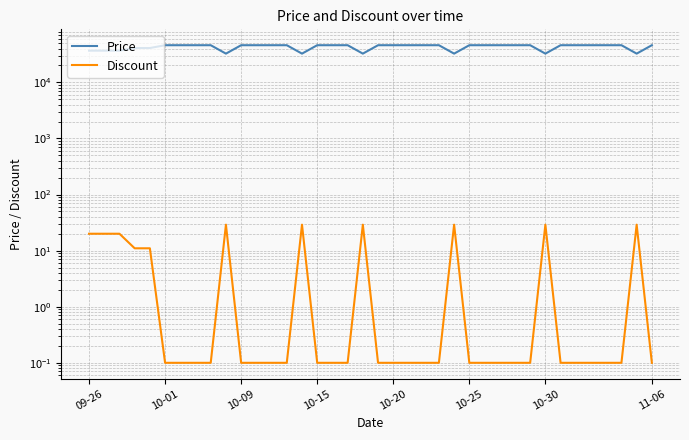

At which category is the sum across all series the highest?

10-01